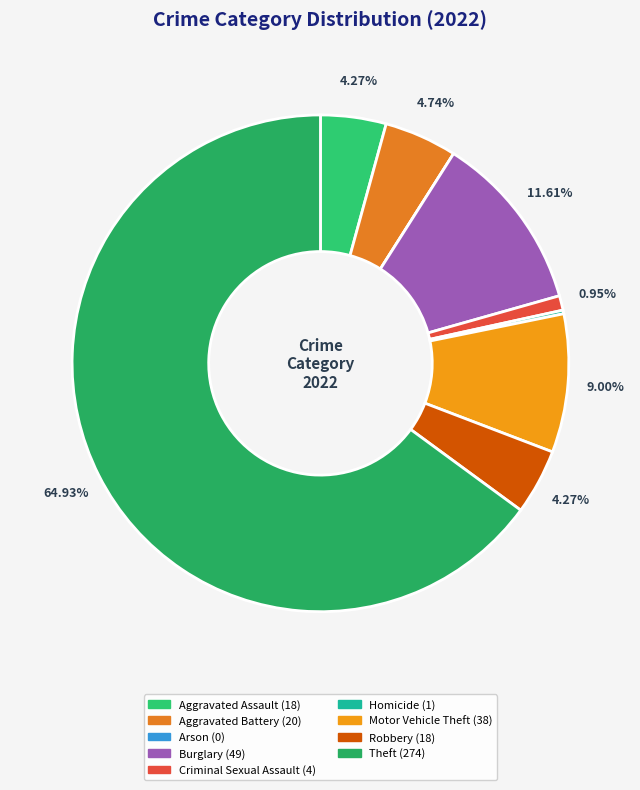

Between Theft and Aggravated Assault, which is larger?

Theft